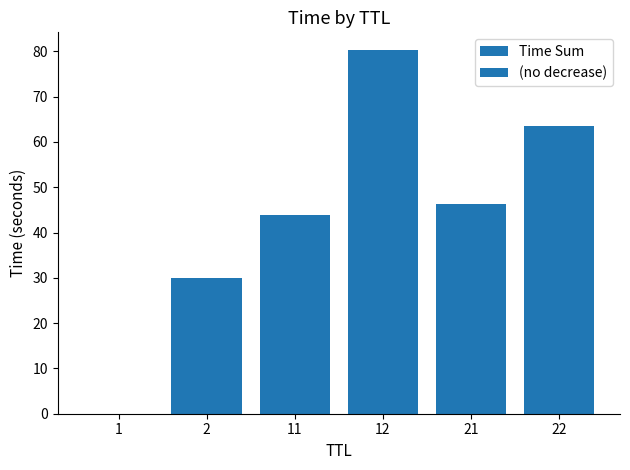

What is the sum of all values?

264.1